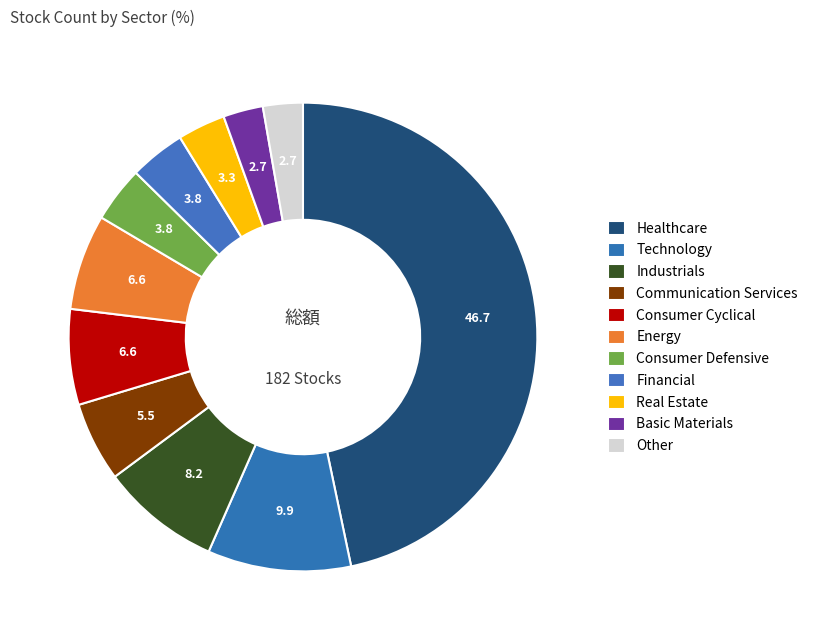

Is Consumer Defensive the majority of the pie?

No